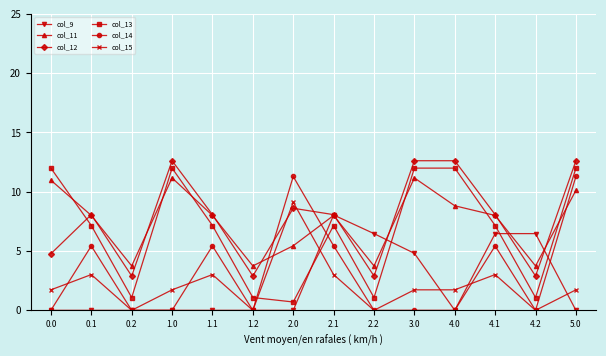

Between which two adjacent categories do col_13 and col_14 first intersect?

1.2 and 2.0